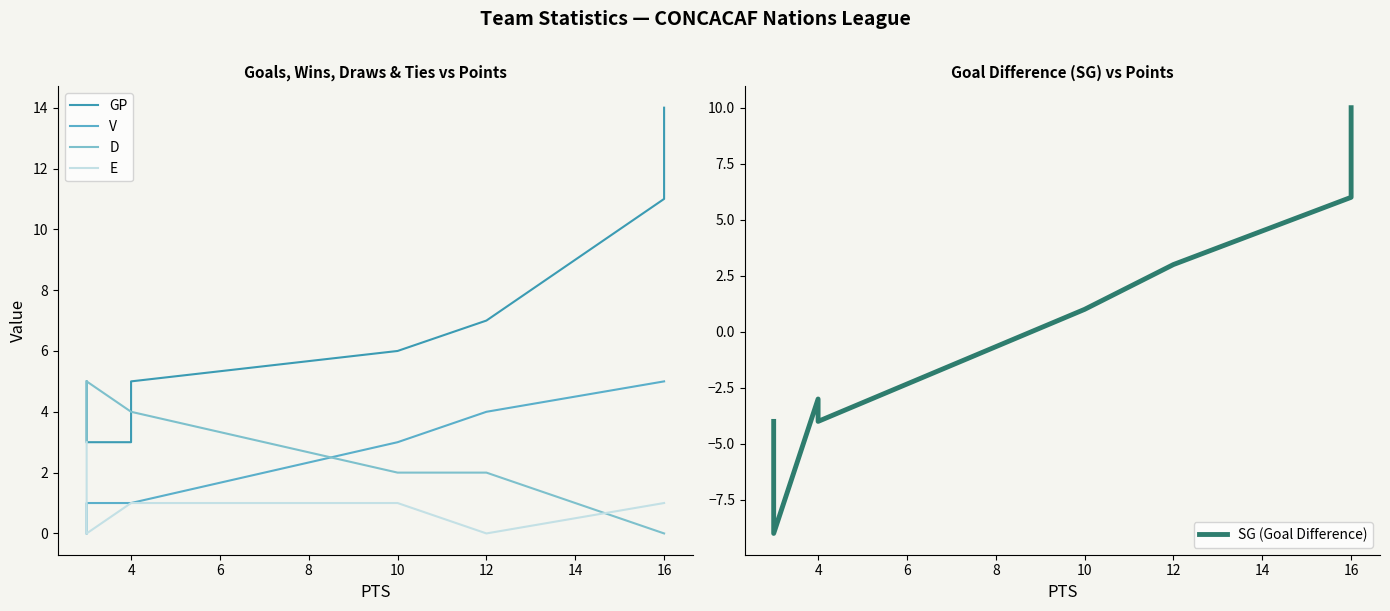

Which has a higher value, 10 or 12?

12